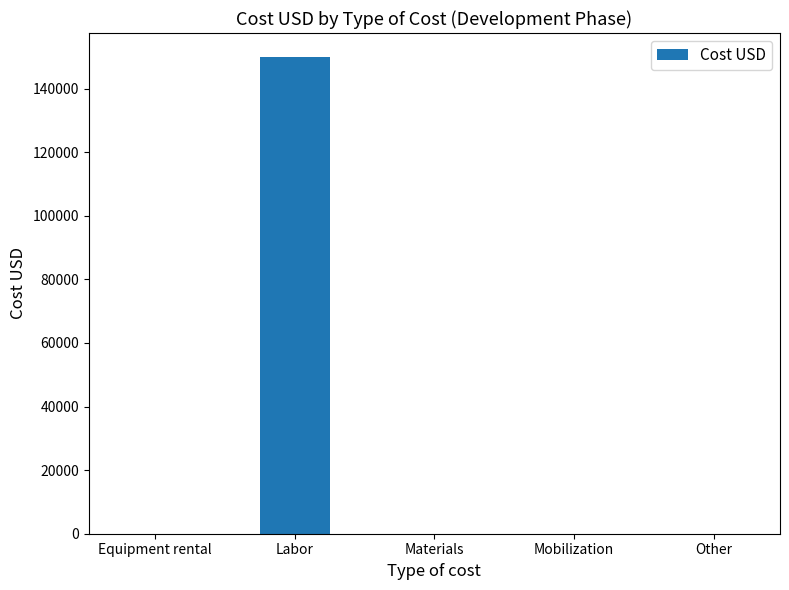

What is the change in value from Labor to Mobilization?

-150000